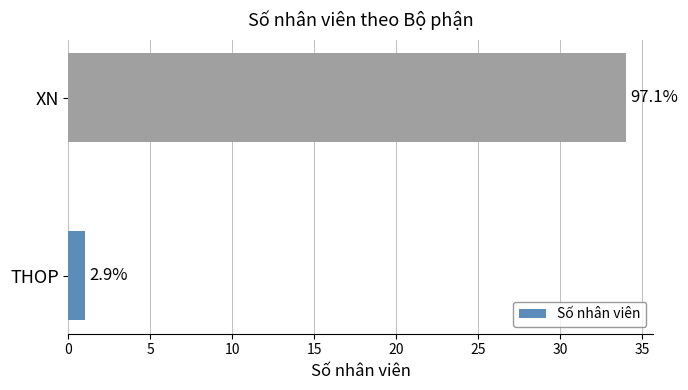

Does the chart contain any negative values?

No